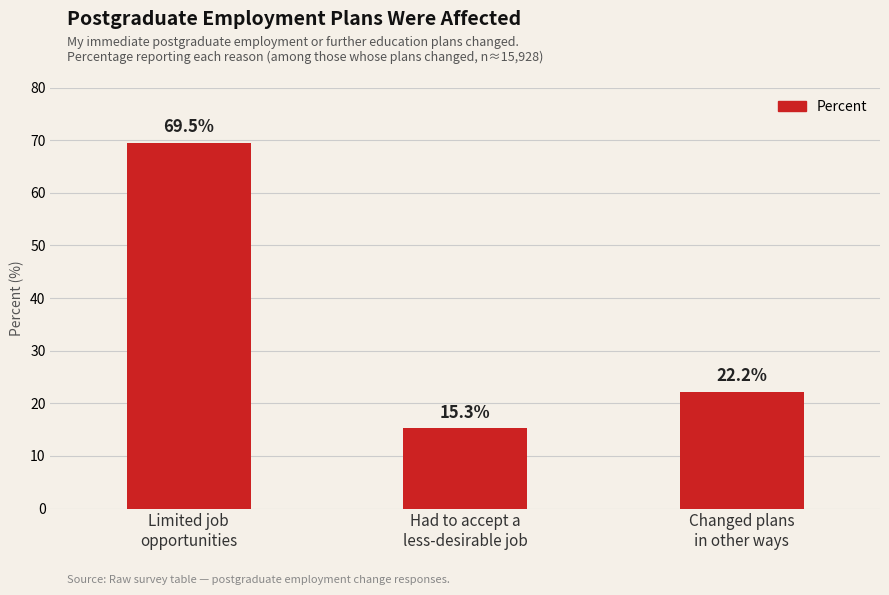

What is the smallest value displayed?

15.3